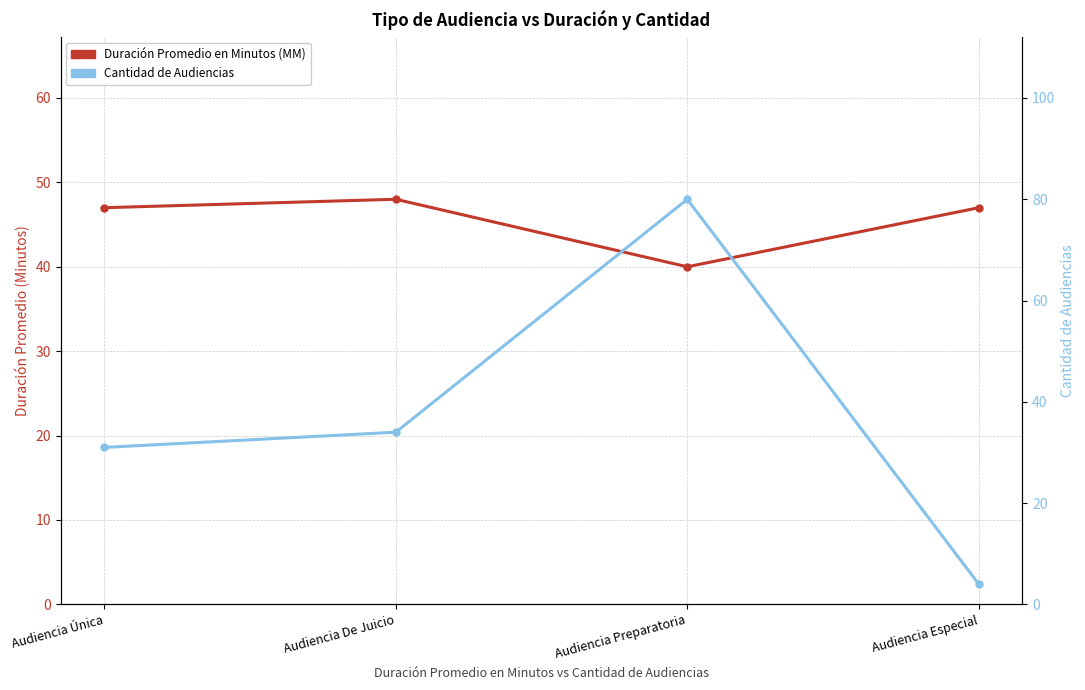

At how many categories does at least one series exceed 9?

4